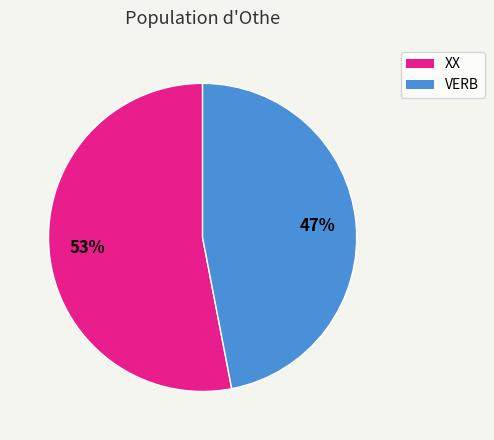

Which category has the biggest portion of the pie?

XX